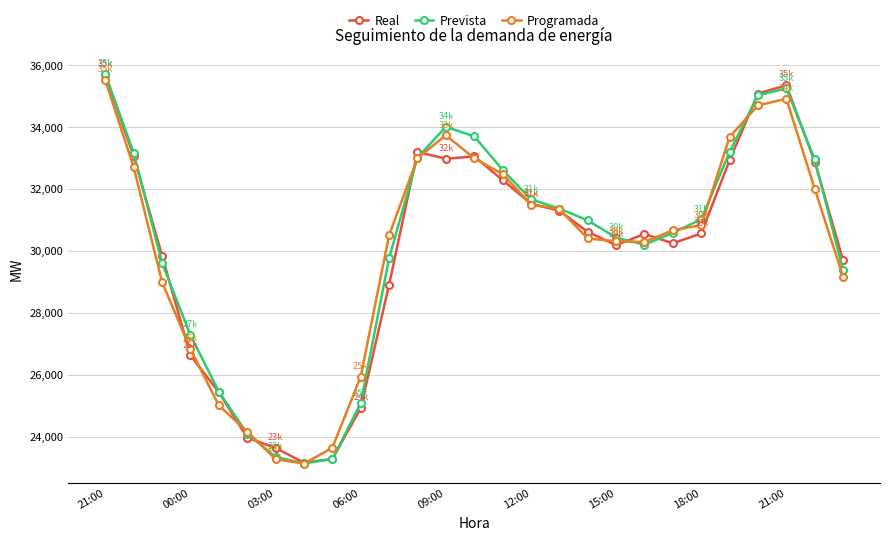

What is the value of the Programada point at the 17th from the left?

31347